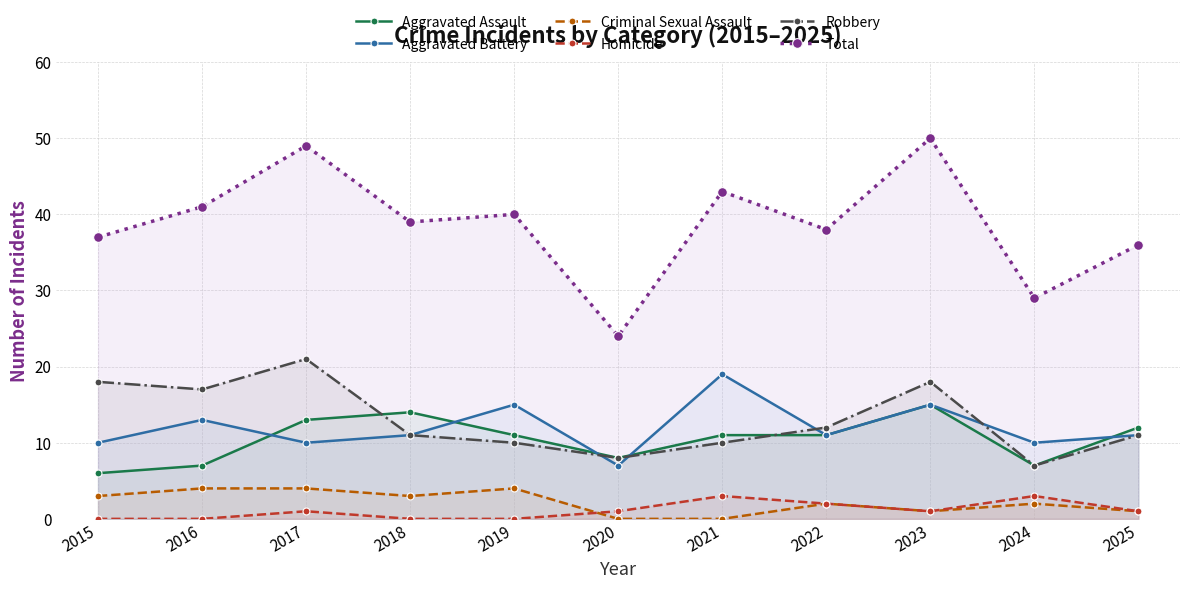

What is the highest value of the Aggravated Battery series?

19